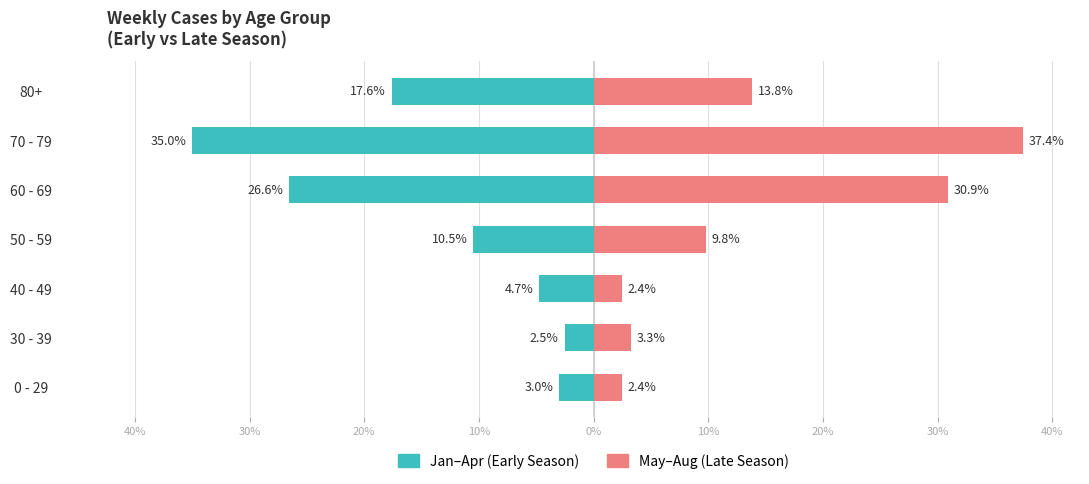

How many data points in May–Aug (Late Season) are above 9?

4